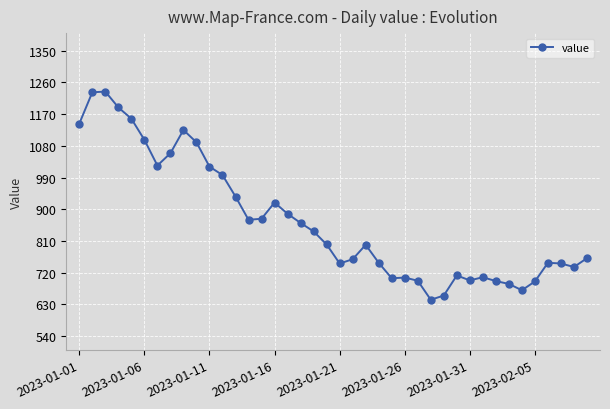

What is the maximum value shown in the chart?

1234